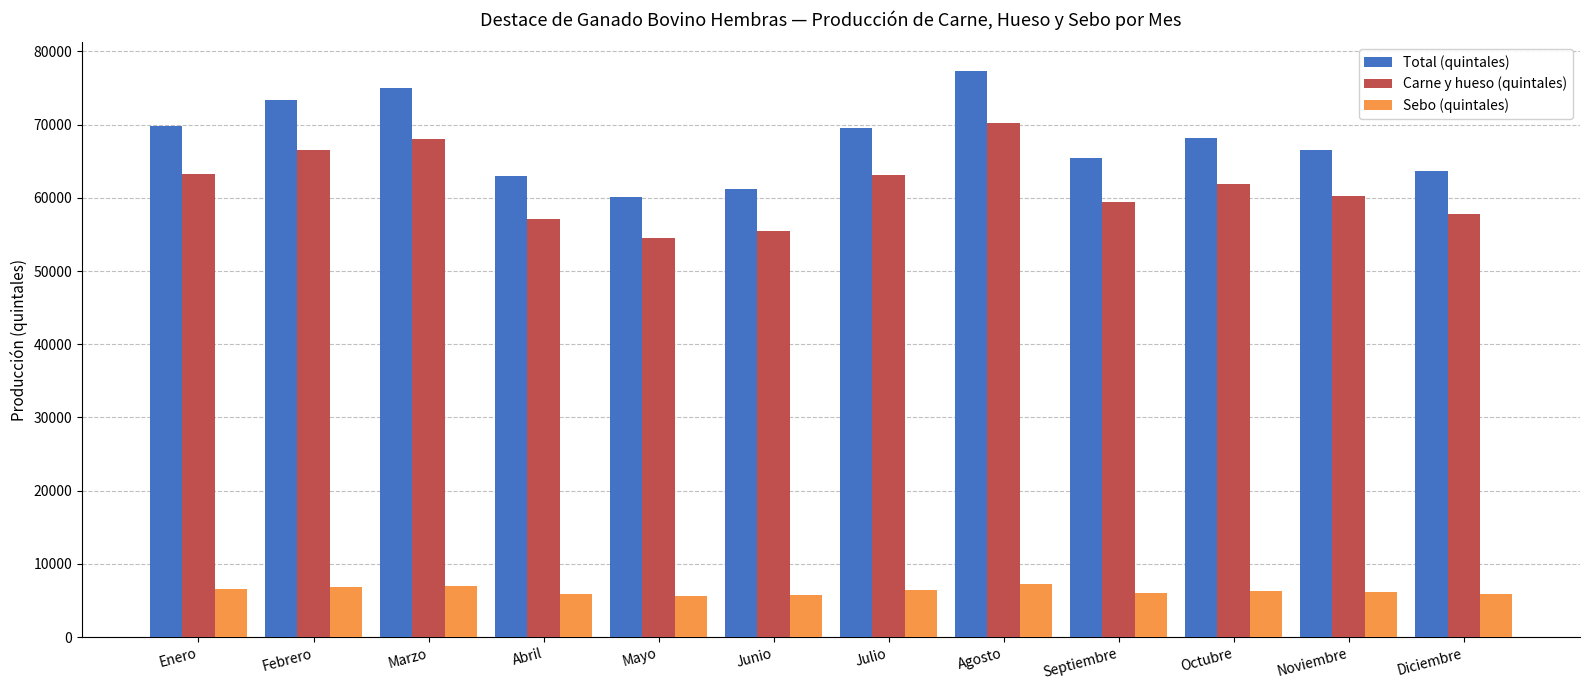

The value of Carne y hueso (quintales) at Enero is 63304.3. True or false?

True